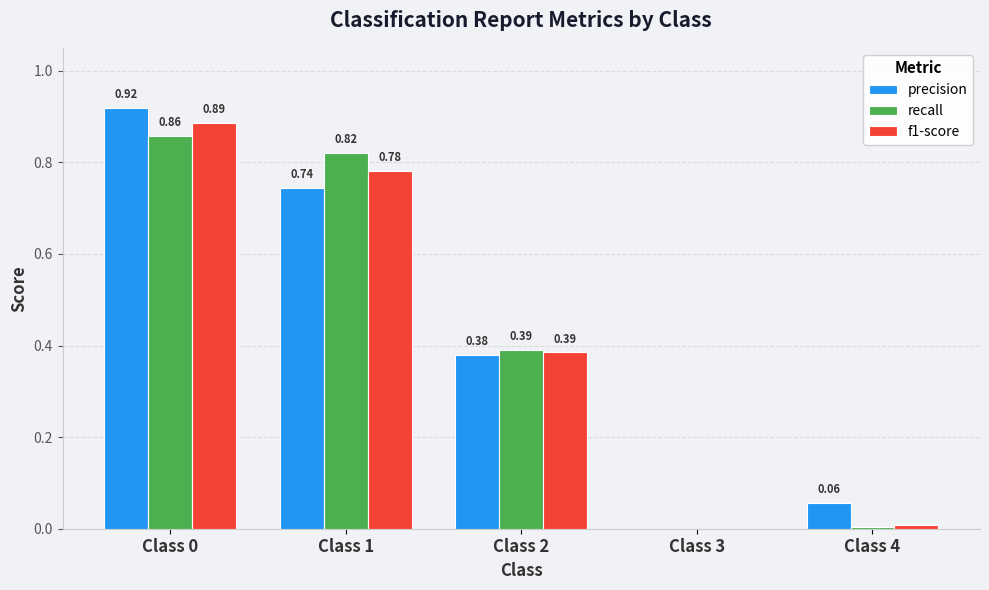

Which series has the largest total across all categories?

precision